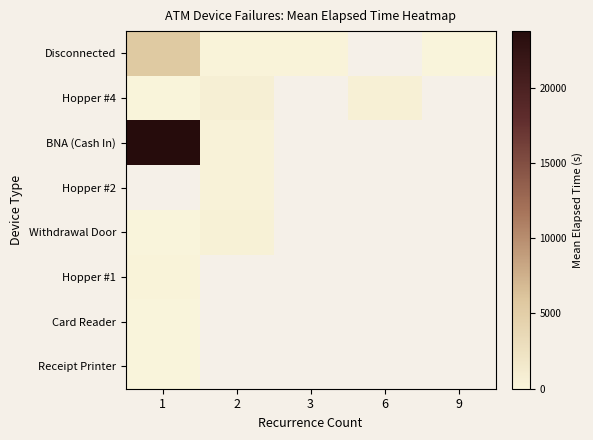

Which series has the largest range (max minus min)?

BNA (Cash In)